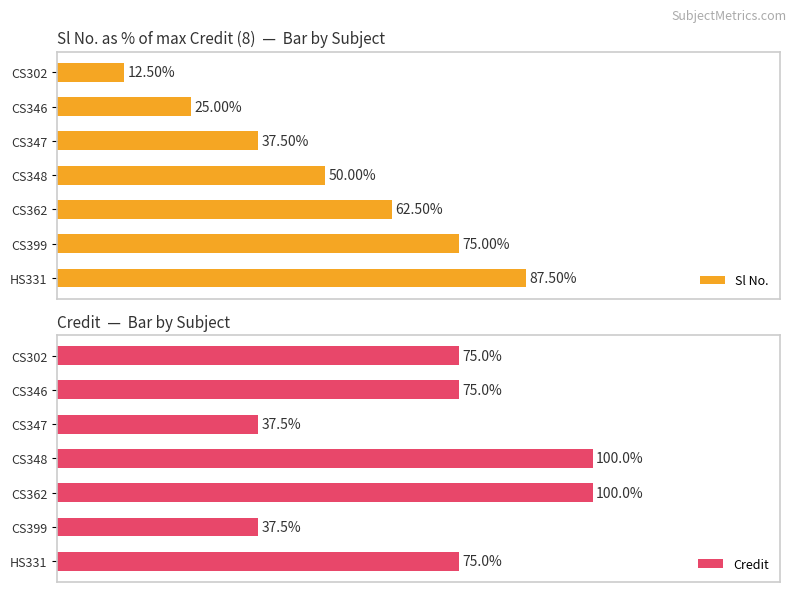

Does the chart contain any negative values?

No